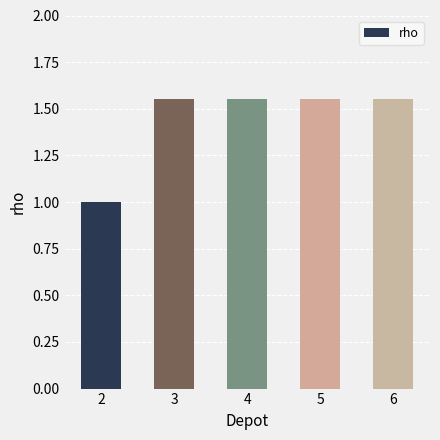

What is the smallest value displayed?

1.0